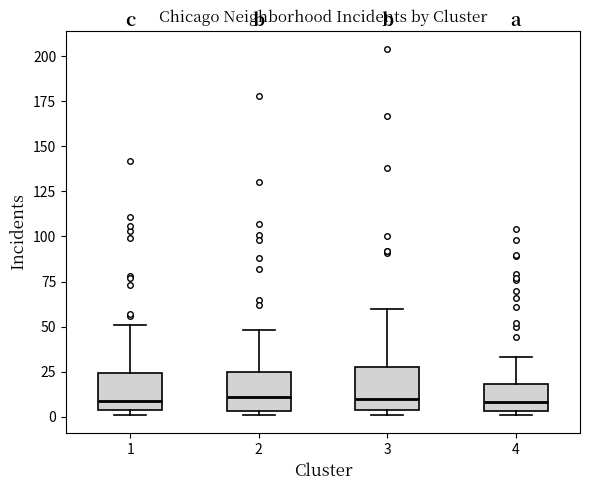

Where is the upper edge of the box at x = 3 on the y-axis? The values are not printed on the chart, so give them approximately, as read against the axis.

30